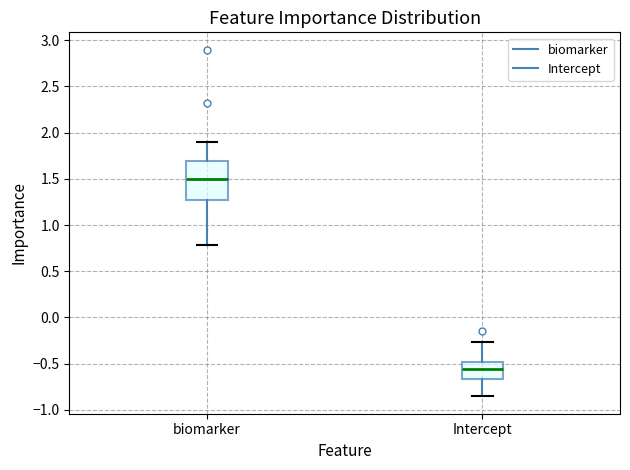

Reading left to right, transcribe this box plot: for each box, give where its median line is, the range the box spans, and where its two whiskers end, as read against the y-axis. The values are not printed on the chart, so give them approximately, as read against the axis.

biomarker: median 1.50, box 1.25 to 1.70, whiskers 0.80 to 1.90
Intercept: median -0.55, box -0.65 to -0.50, whiskers -0.85 to -0.25